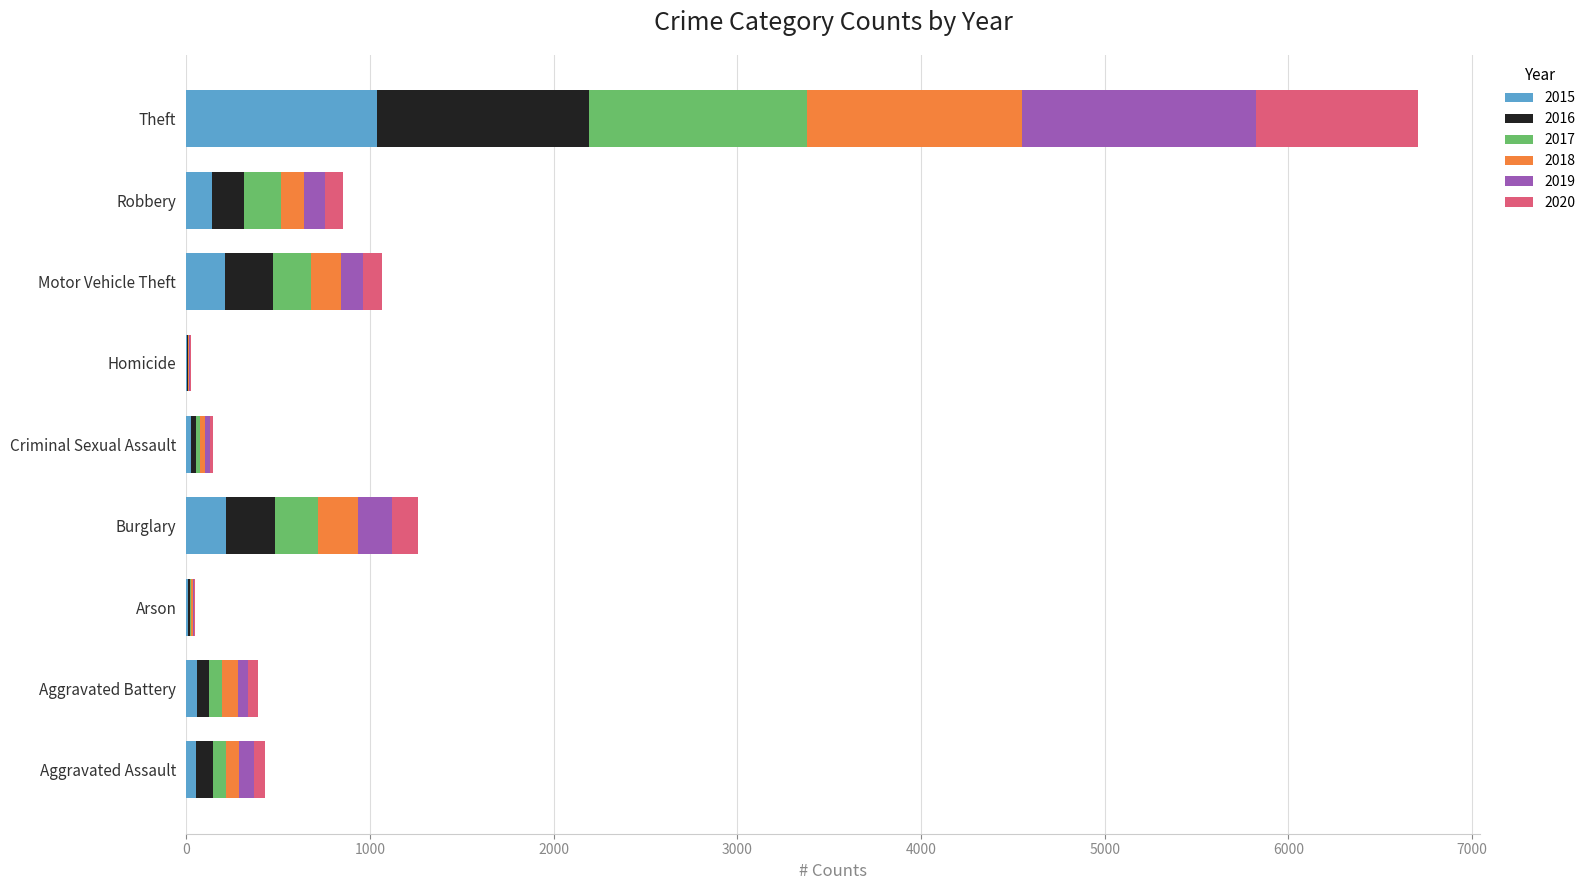

At which category is the sum across all series the highest?

Theft